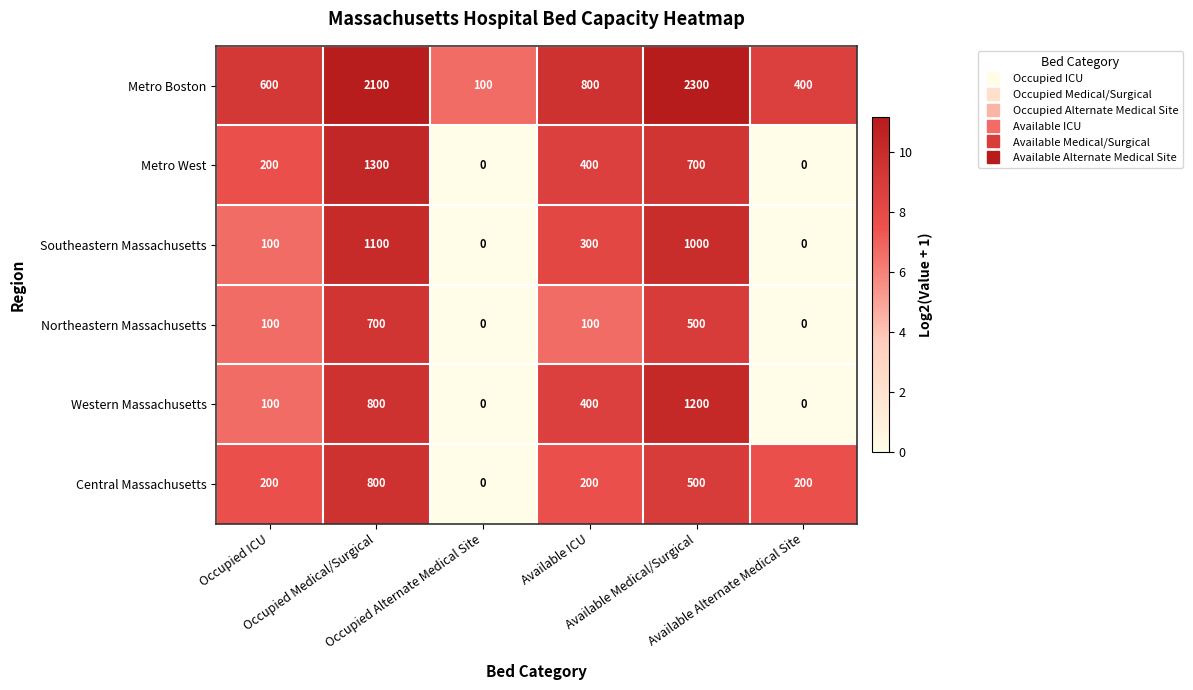

List the series in order of their peak value, lowest first.

Northeastern Massachusetts, Central Massachusetts, Southeastern Massachusetts, Western Massachusetts, Metro West, Metro Boston